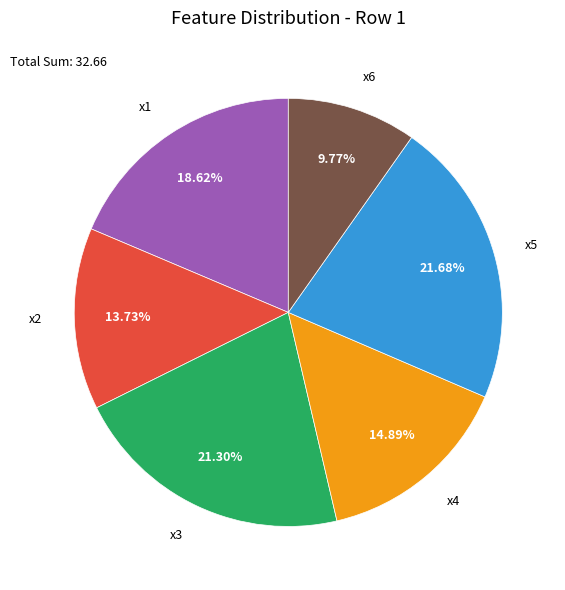

Is there a majority slice in this chart?

No